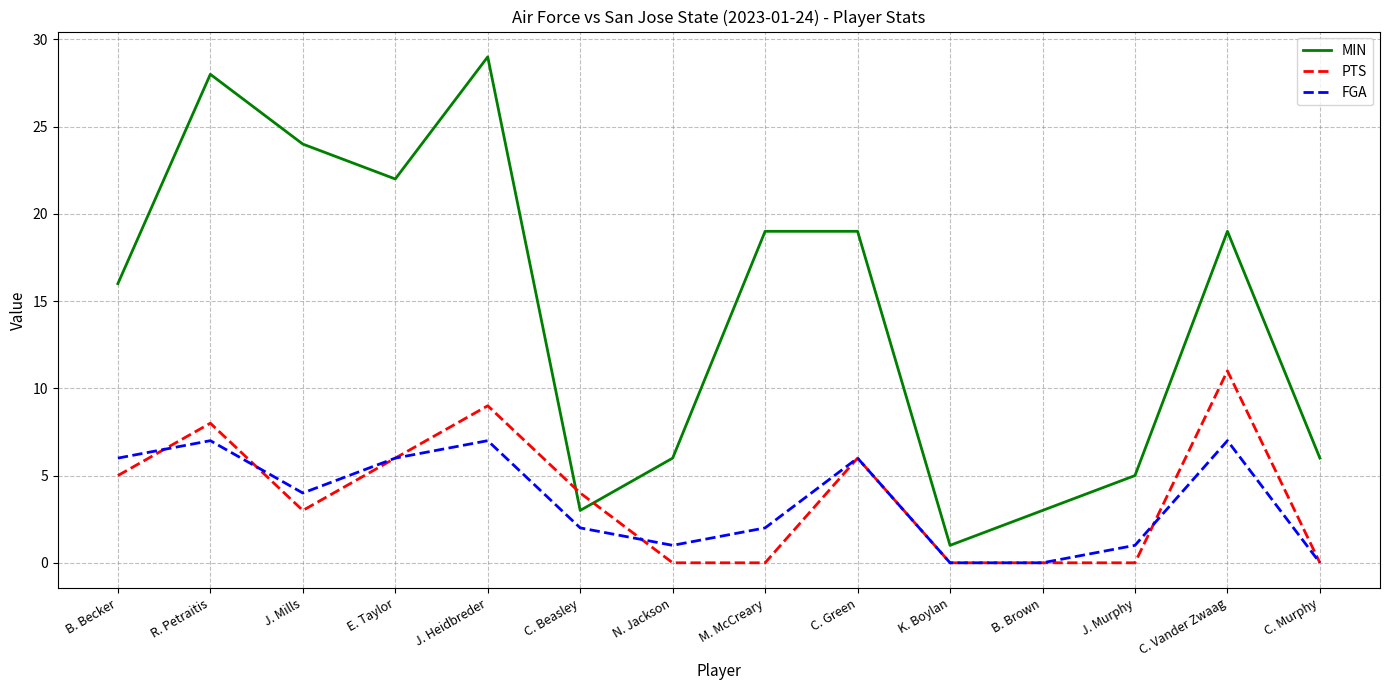

What is the spread (max minus min) of values at J. Mills?

21